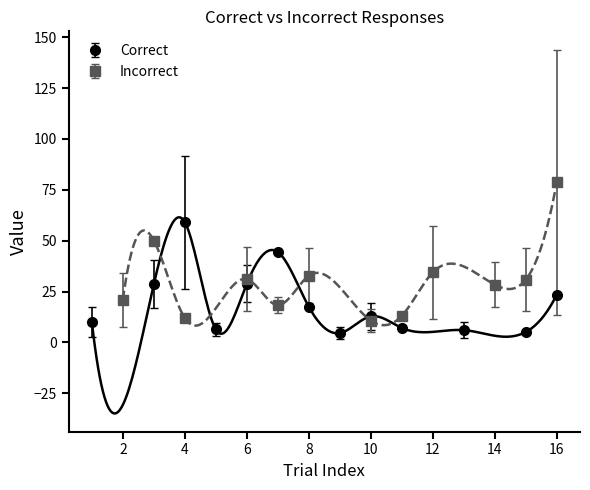

True or false: Correct has a value of 99.6 at 4.

False